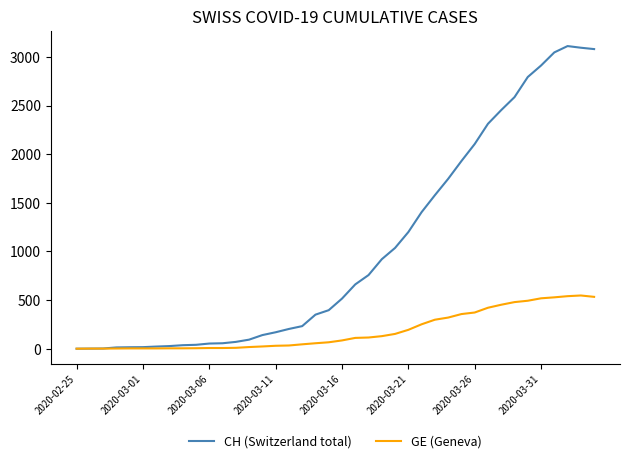

List the series in order of their overall mean, highest first.

CH (Switzerland total), GE (Geneva)